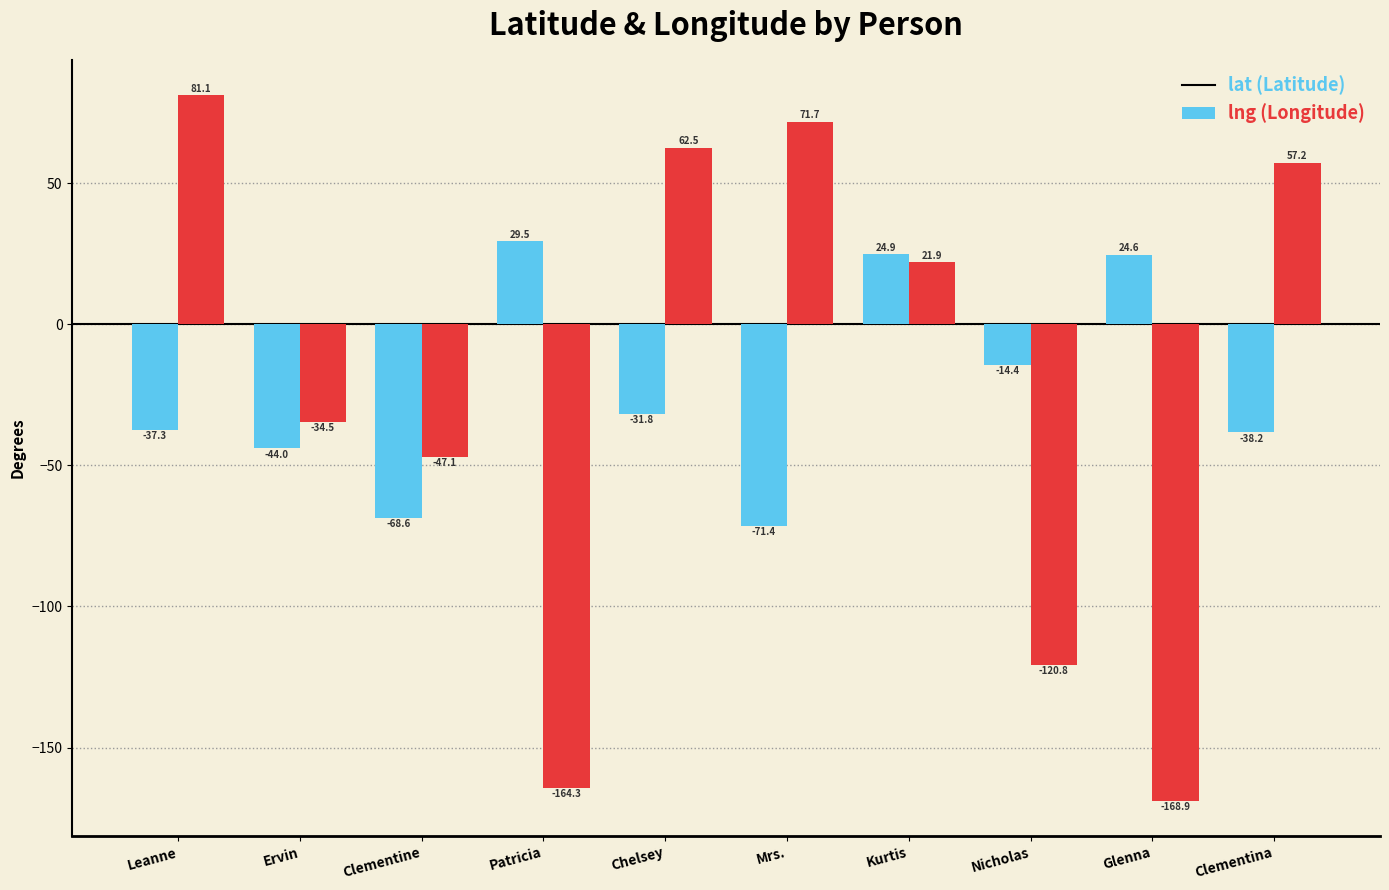

Count the number of categories in the chart.

10